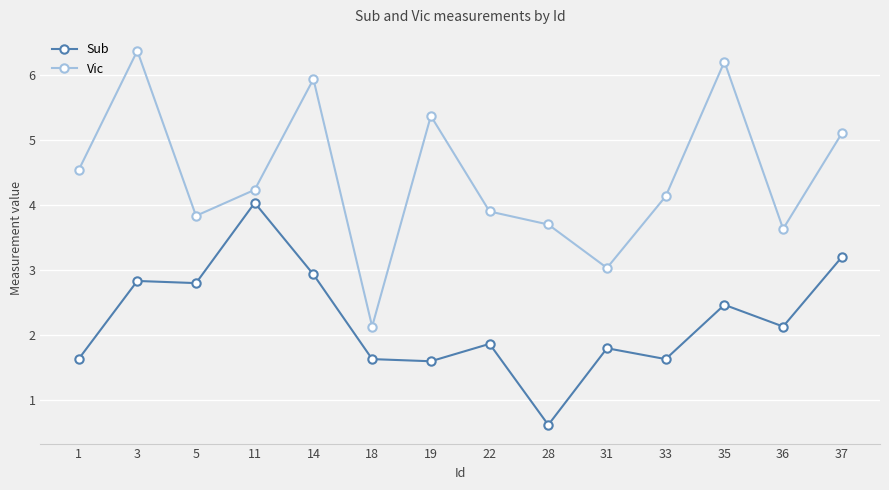

Rank the categories by Vic value from lowest to highest.

18, 31, 36, 28, 5, 22, 33, 11, 1, 37, 19, 14, 35, 3